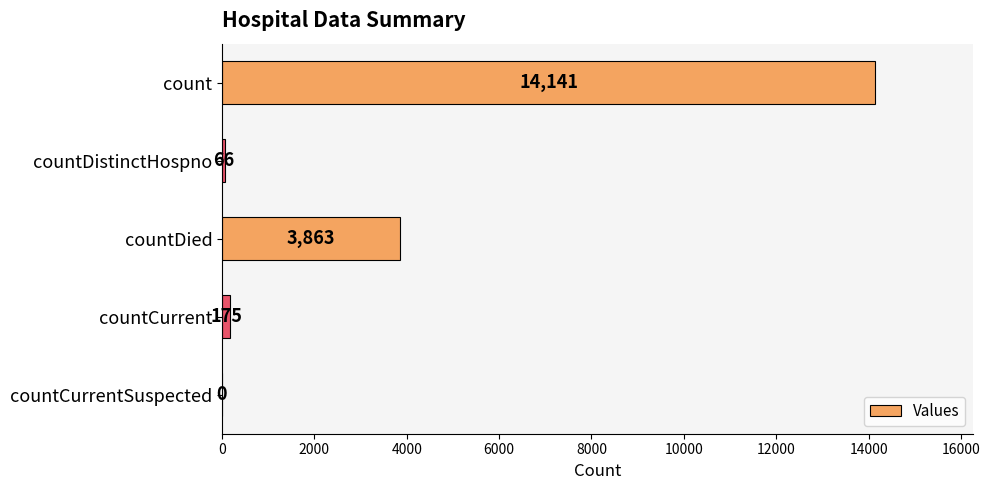

How many distinct data groups are displayed?

1